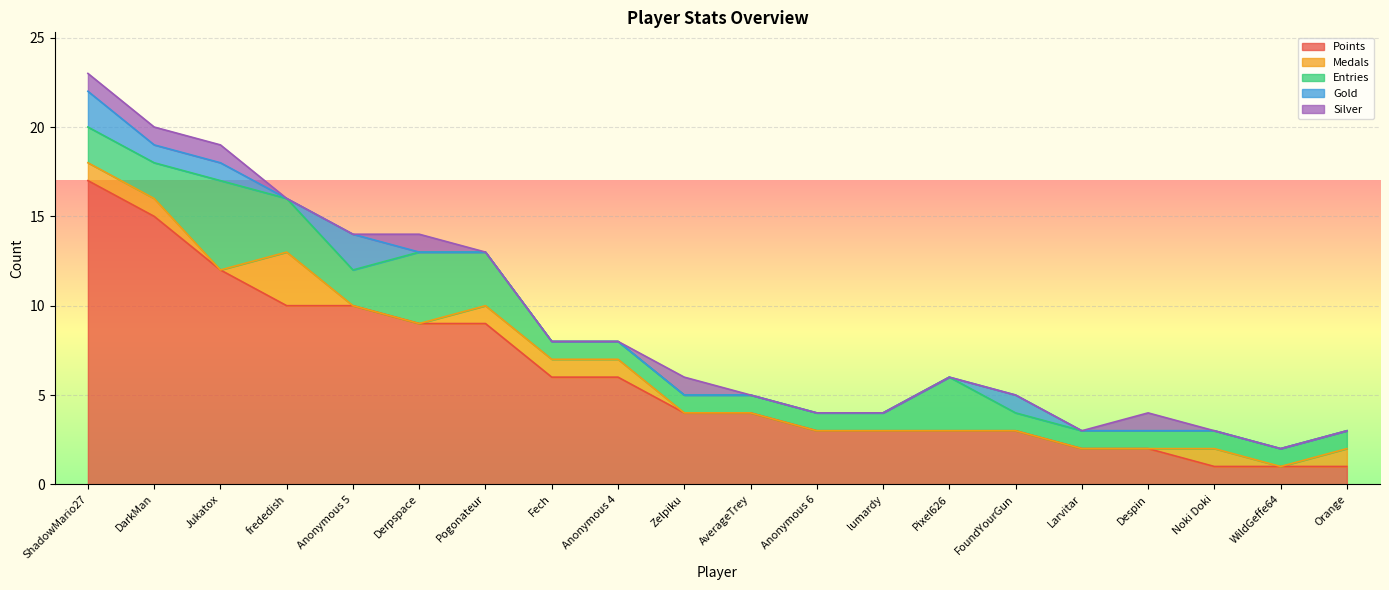

Which label corresponds to the largest value in the chart?

ShadowMario27